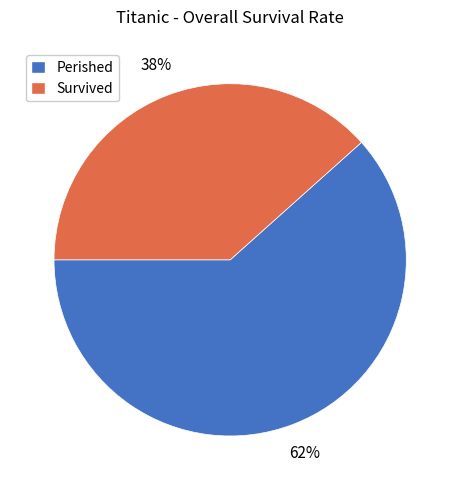

Is it true that Perished is 49% of the pie?

False